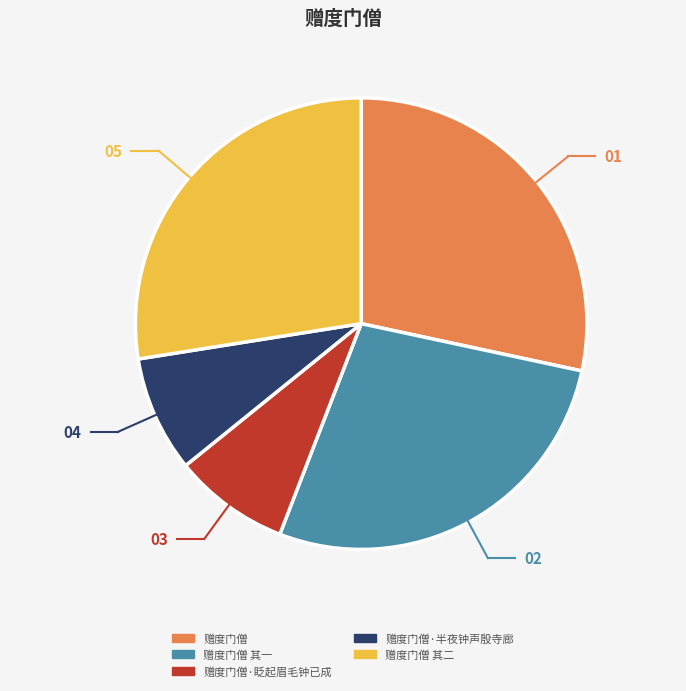

Is there a majority slice in this chart?

No